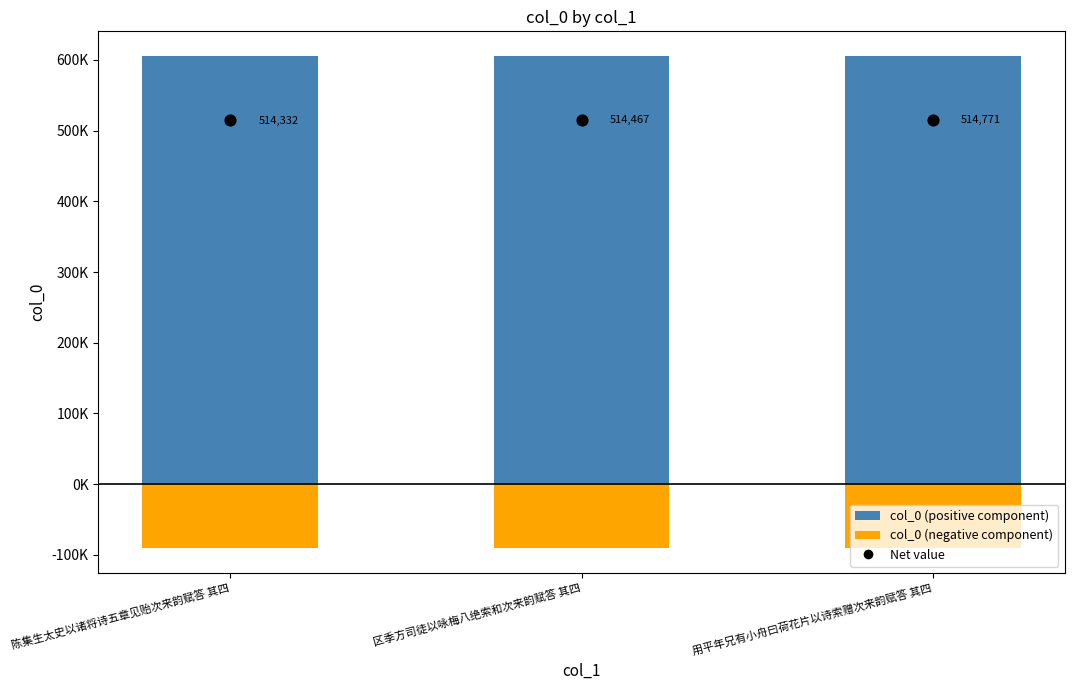

What are all the series names shown in the legend?

col_0 (positive component), col_0 (negative component), Net value